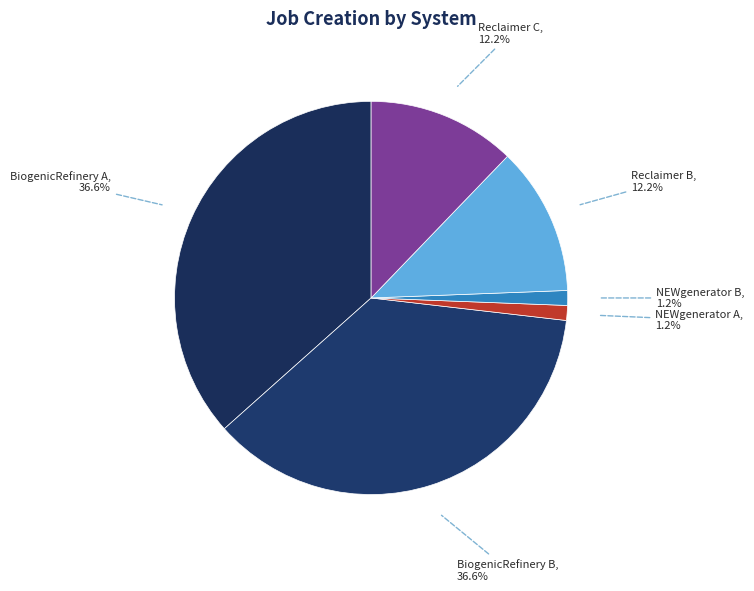

What percentage is the Reclaimer C slice, to the nearest percent?

12%